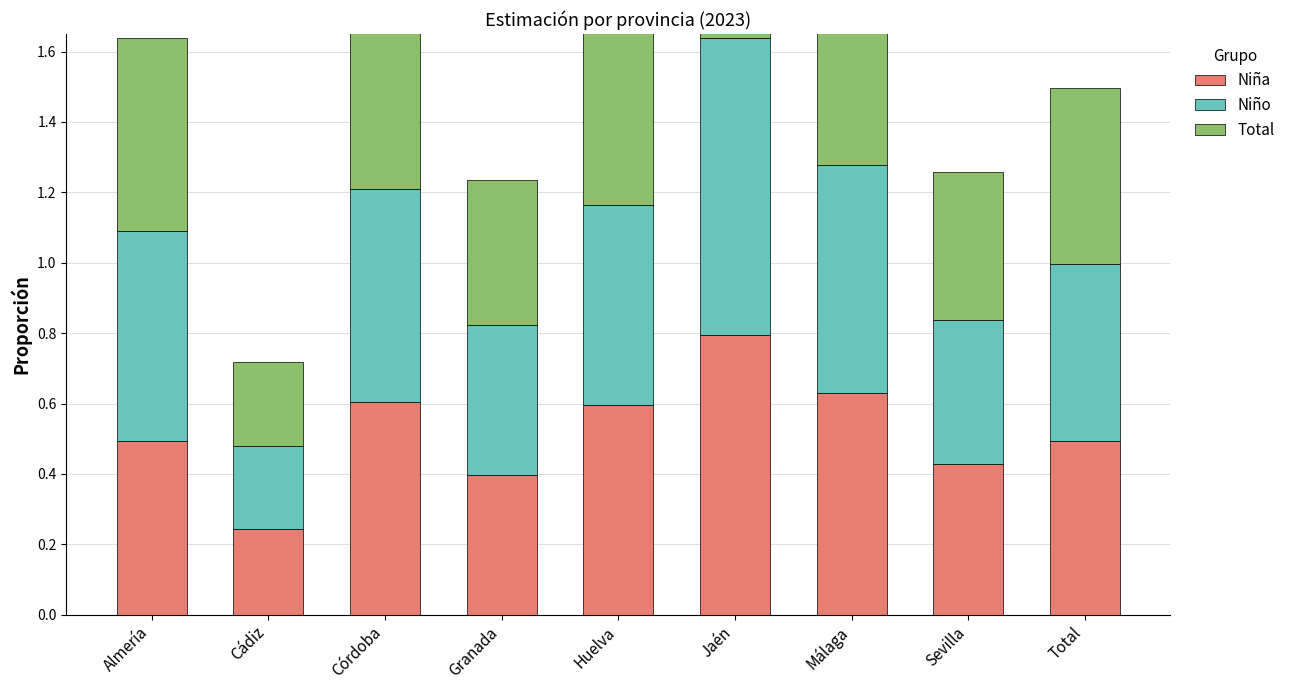

Does the chart contain any negative values?

No